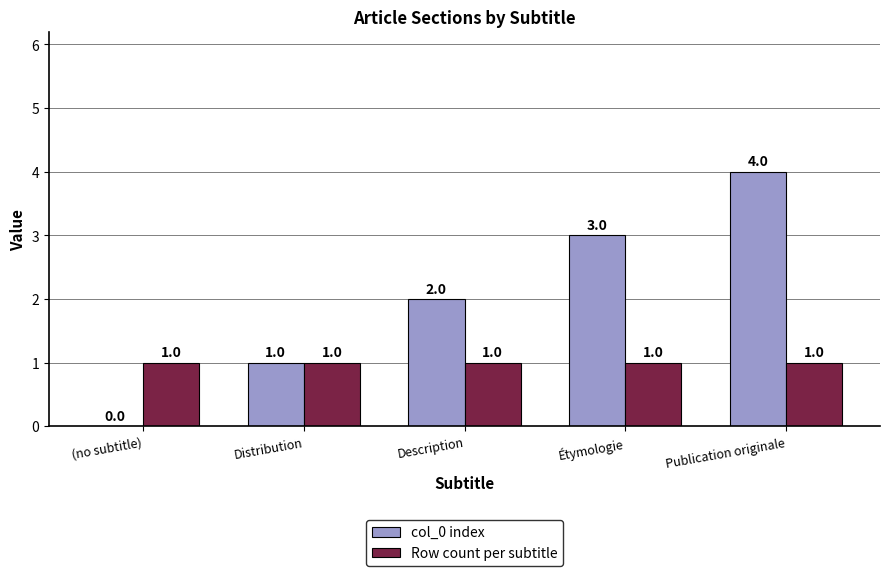

Is it true that col_0 index equals 1 at Étymologie?

False